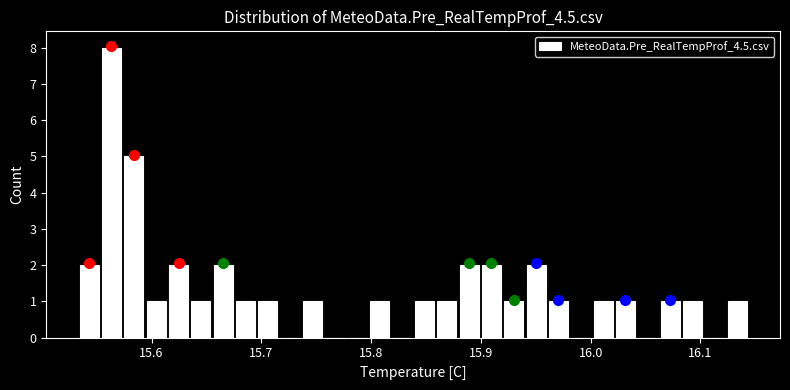

Around what value on the x-axis is the tallest bar? Give the approximate position of its centre, as read against the axis.

15.56